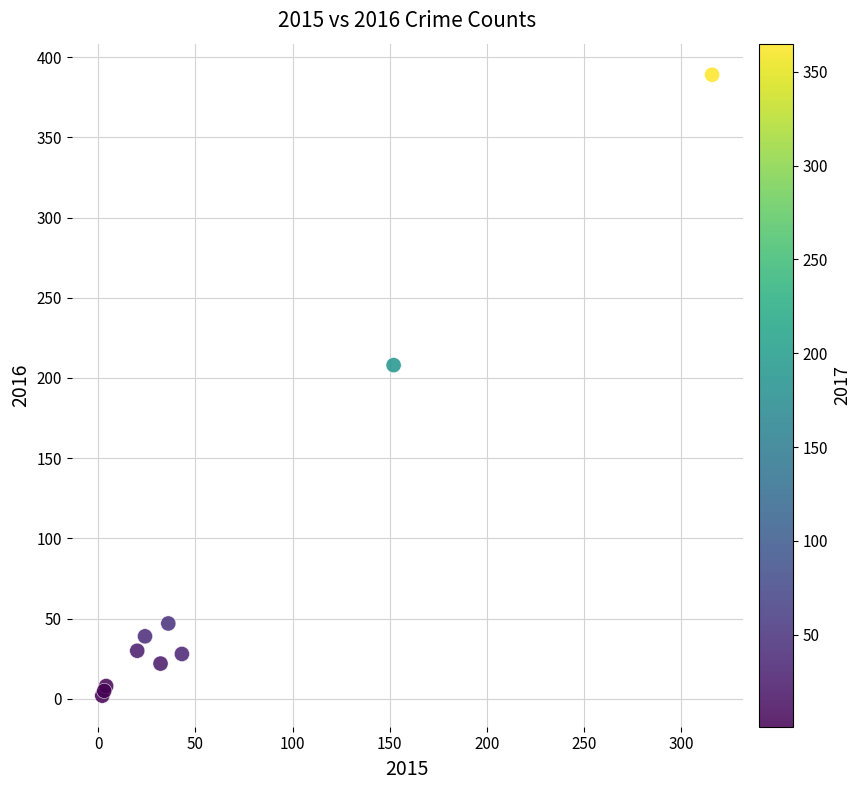

What Y value in the scatter plot is closest to 195?

208